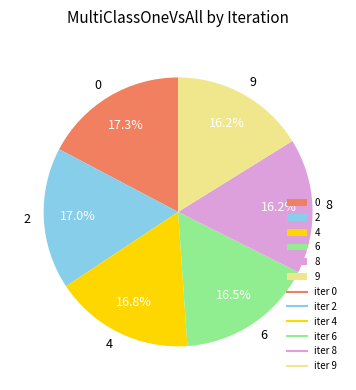

To the nearest percent, what is the difference between the largest and smallest slice percentages?

1%